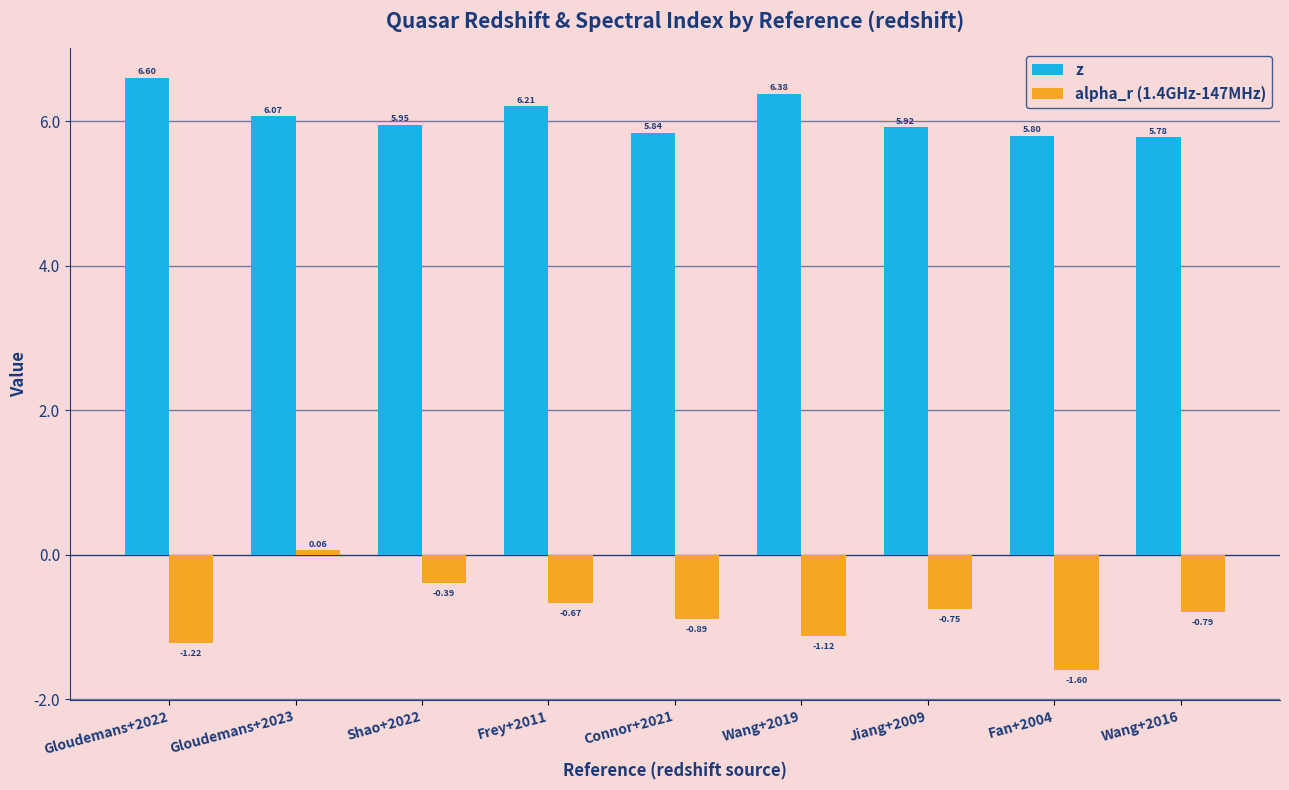

Rank the series by their maximum value, from highest to lowest.

z, alpha_r (1.4GHz-147MHz)